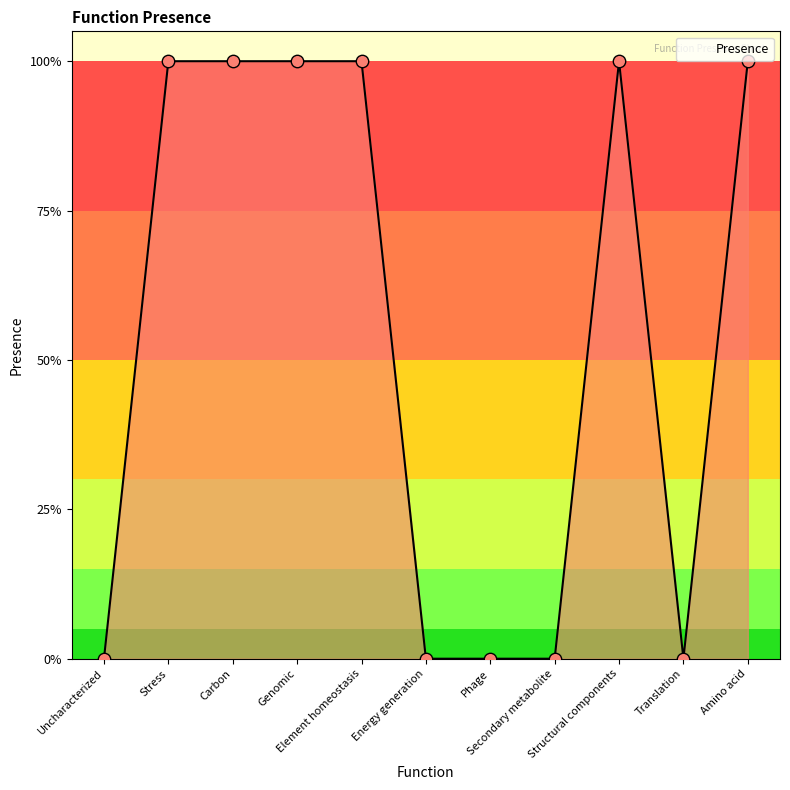

Which has a higher value, Uncharacterized or Energy generation?

Uncharacterized